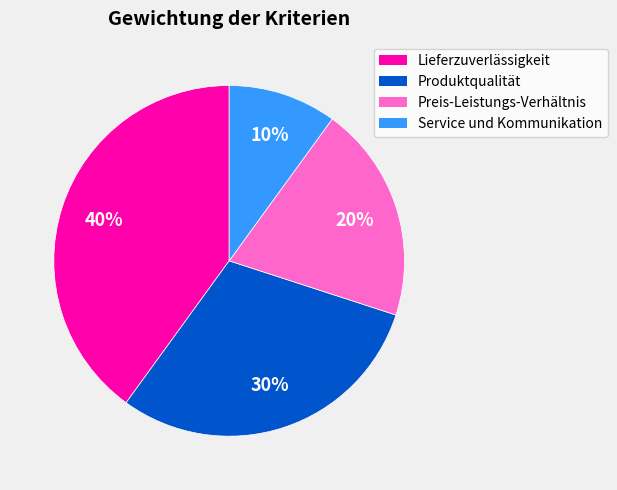

To the nearest percent, what percentage of the pie is Service und Kommunikation?

10%